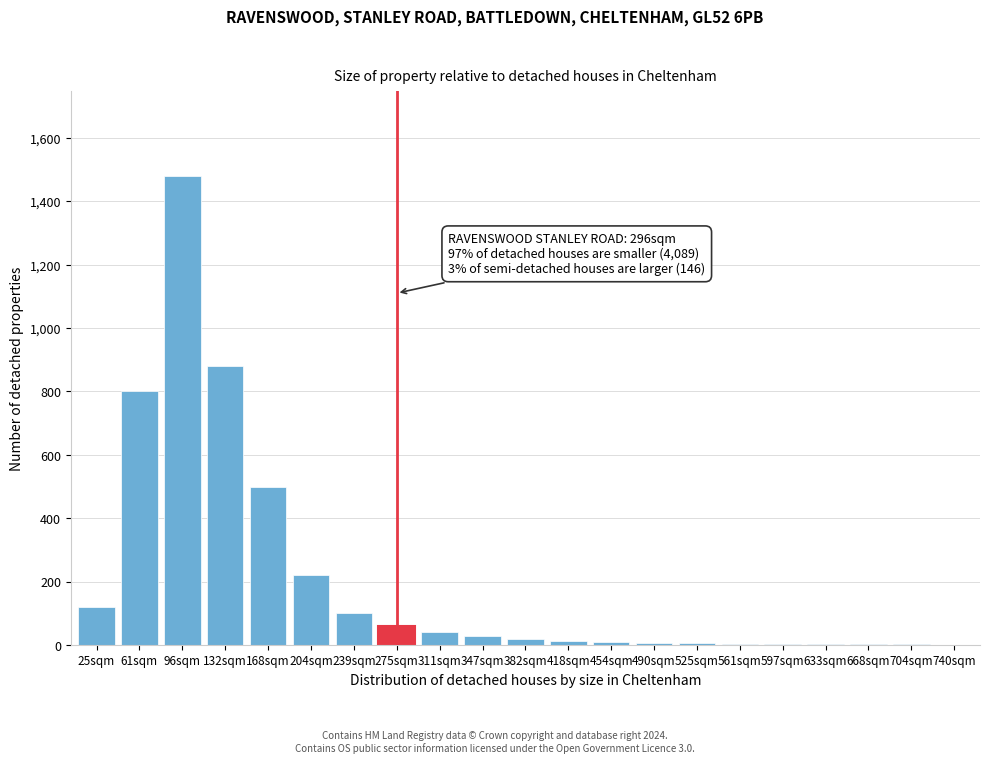

True or false: the data shows 880 at 132sqm.

True